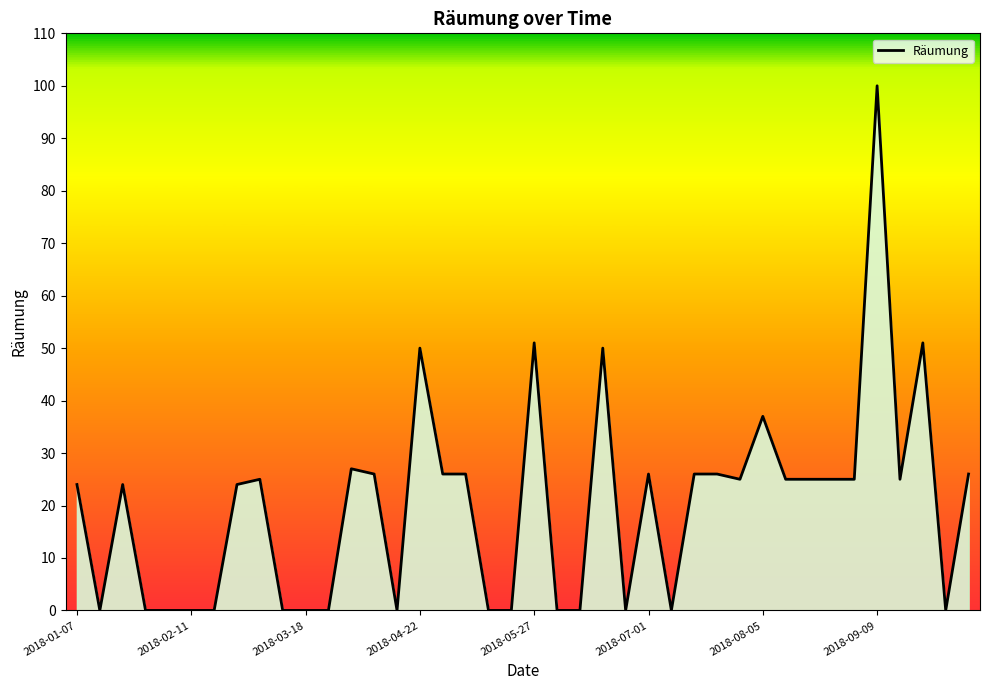

What is the sum of all values?

795